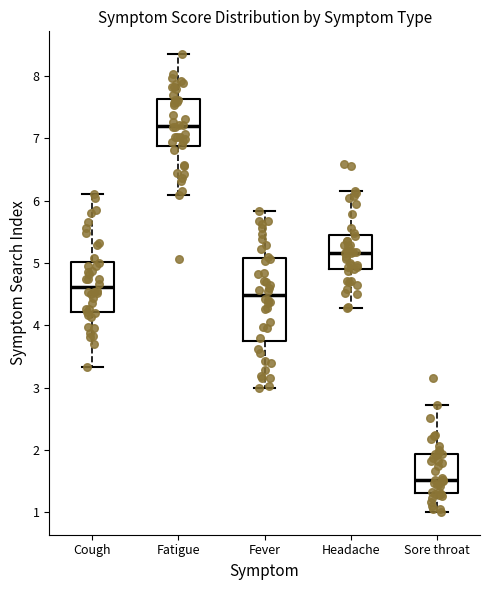

Comparing the boxes themselves (not the whiskers), which one is the tallest?

Fever